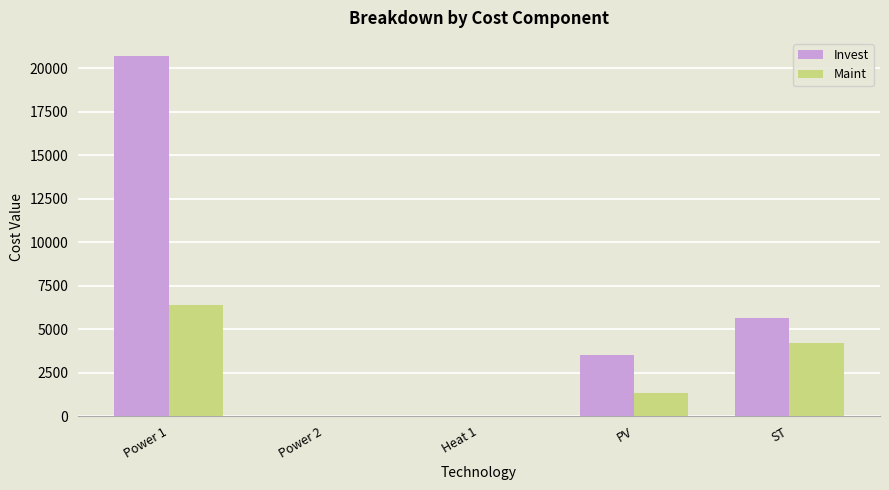

Which series has the widest spread of values?

Invest